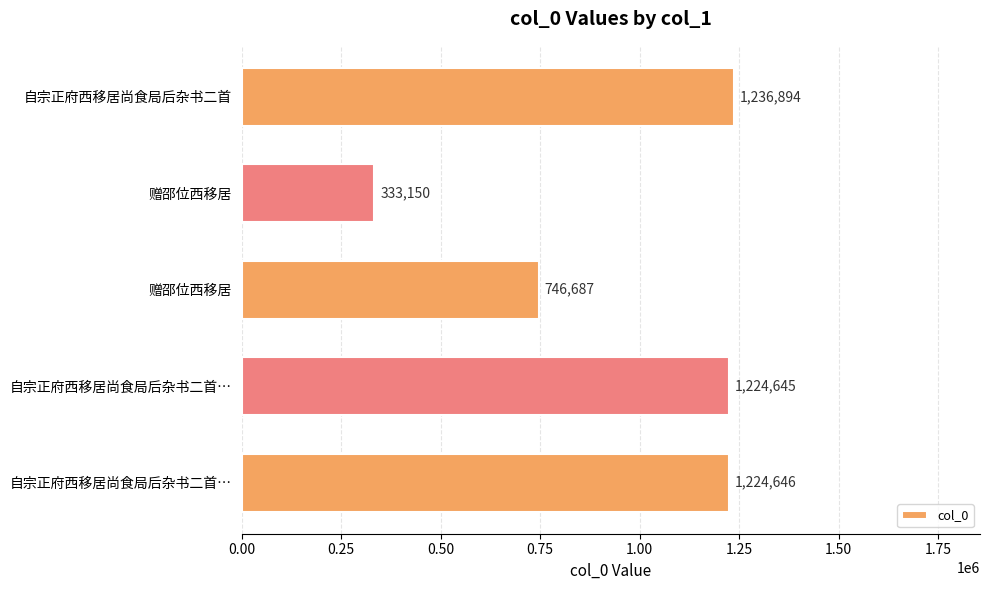

What is the difference between the maximum and minimum values?

903744